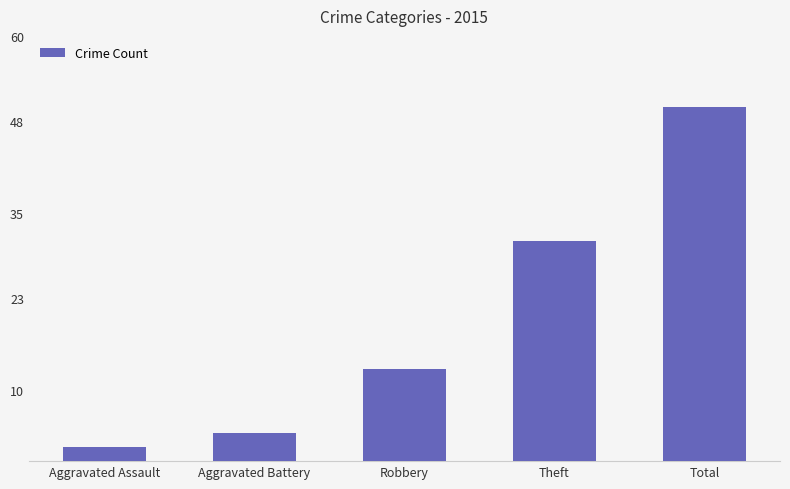

List the labels in order of value, smallest first.

Aggravated Assault, Aggravated Battery, Robbery, Theft, Total